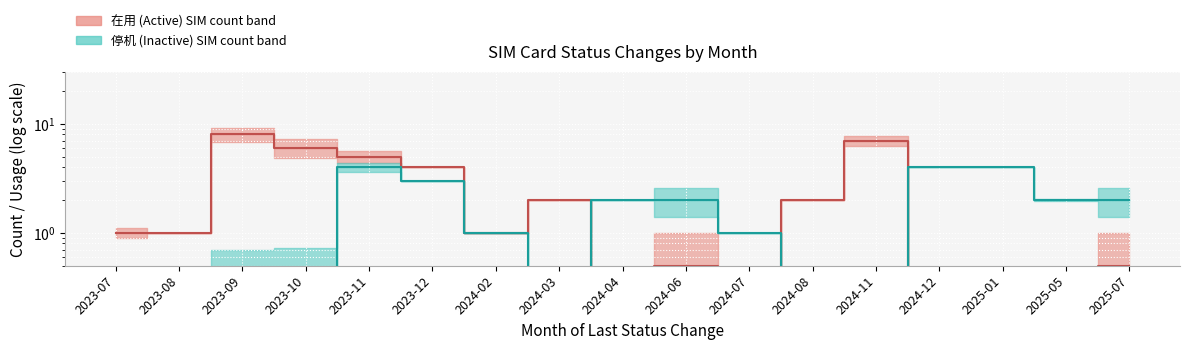

What is the difference between the count_inactive values at 2023-09 and 2024-04?

2